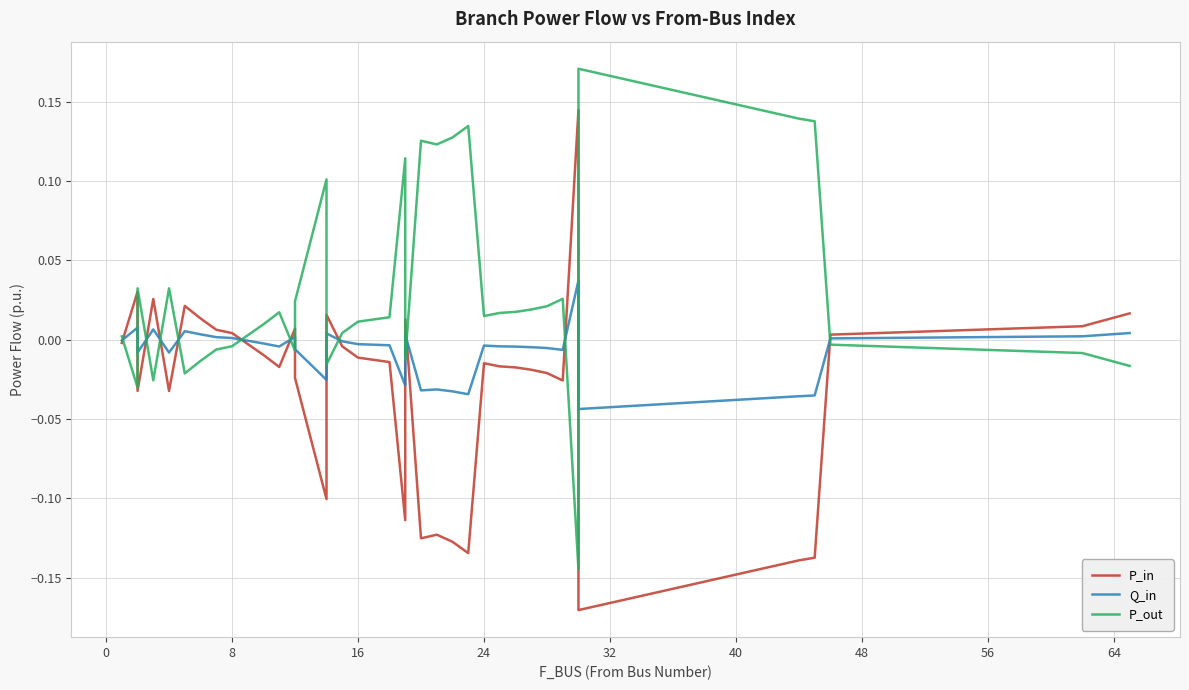

Reading right to left, list all the values displayed in this chart.

P_in: 0.0	0.0	0.0	-0.1	-0.1	-0.2	0.1	-0.0	-0.0	-0.0	-0.0	-0.0	-0.0	-0.1	-0.1	-0.1	-0.1	0.0	-0.1	-0.0	-0.0	-0.0	0.0	-0.1	-0.0	0.0	-0.0	-0.0	0.0	0.0	0.0	0.0	-0.0	0.0	-0.0	0.0	-0.0
Q_in: 0.0	0.0	0.0	-0.0	-0.0	-0.0	0.0	-0.0	-0.0	-0.0	-0.0	-0.0	-0.0	-0.0	-0.0	-0.0	-0.0	0.0	-0.0	-0.0	-0.0	-0.0	0.0	-0.0	-0.0	0.0	-0.0	-0.0	0.0	0.0	0.0	0.0	-0.0	0.0	-0.0	0.0	-0.0
P_out: -0.0	-0.0	-0.0	0.1	0.1	0.2	-0.1	0.0	0.0	0.0	0.0	0.0	0.0	0.1	0.1	0.1	0.1	-0.0	0.1	0.0	0.0	0.0	-0.0	0.1	0.0	-0.0	0.0	0.0	-0.0	-0.0	-0.0	-0.0	0.0	-0.0	0.0	-0.0	0.0